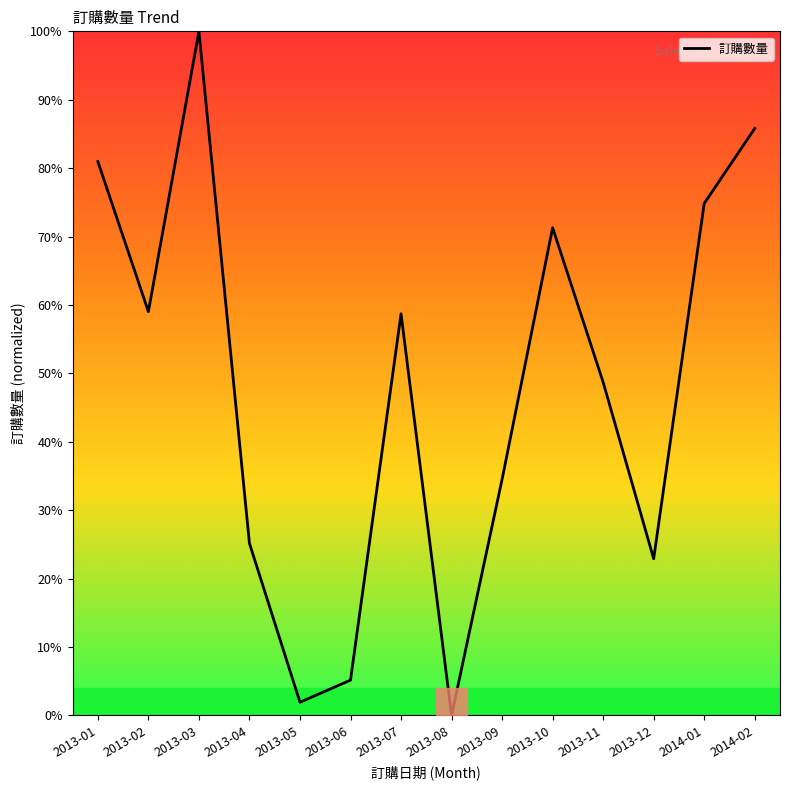

Approximately how many times larger is the value at 2013-07 compared to 2013-05?

30.3